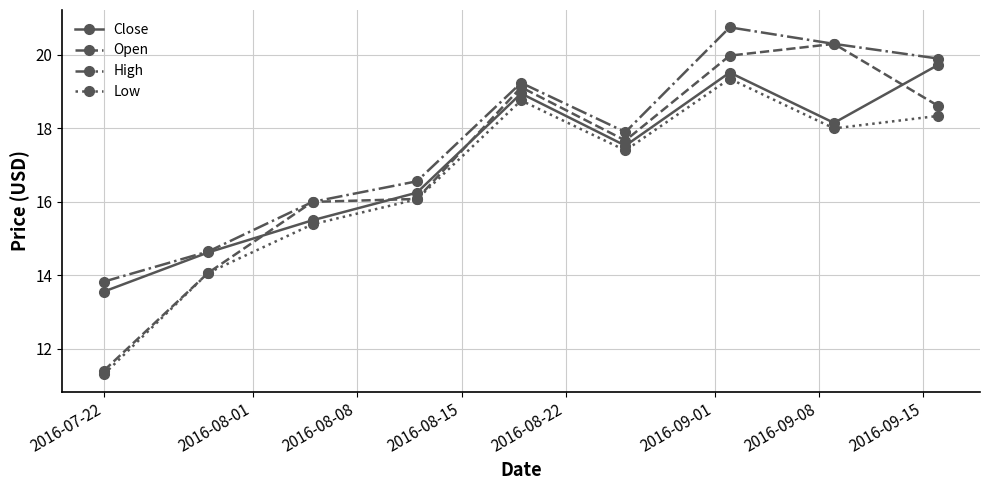

After their last crossing, which series has the higher values: Open or Close?

Close